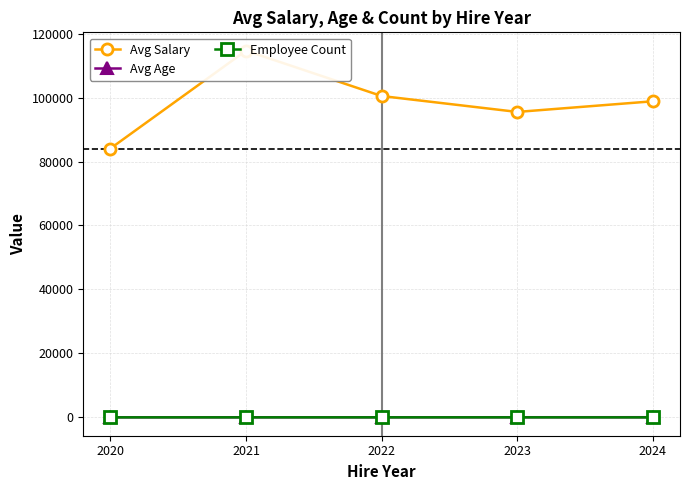

At which category does the chart reach its minimum across all series?

2024